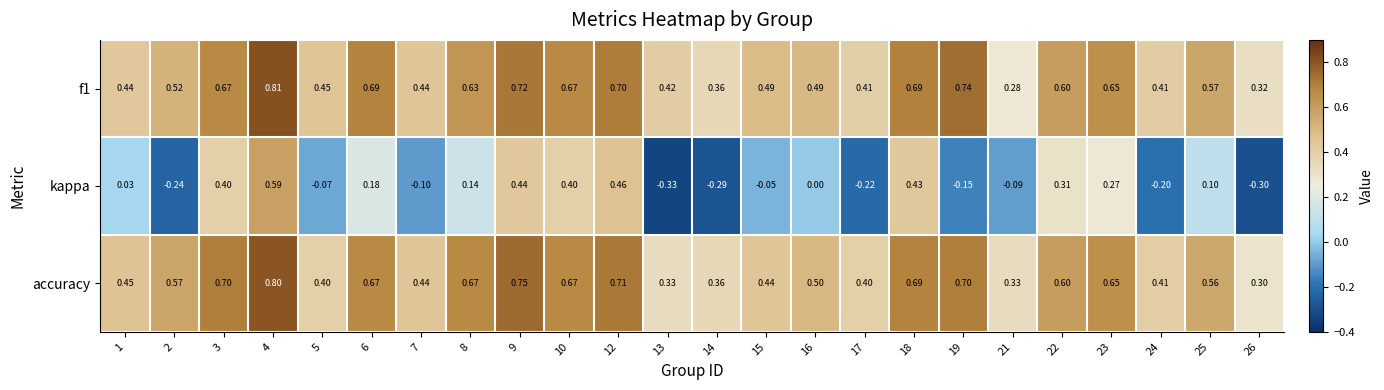

Is the value of accuracy at 4 greater than the value of f1 at 23?

Yes